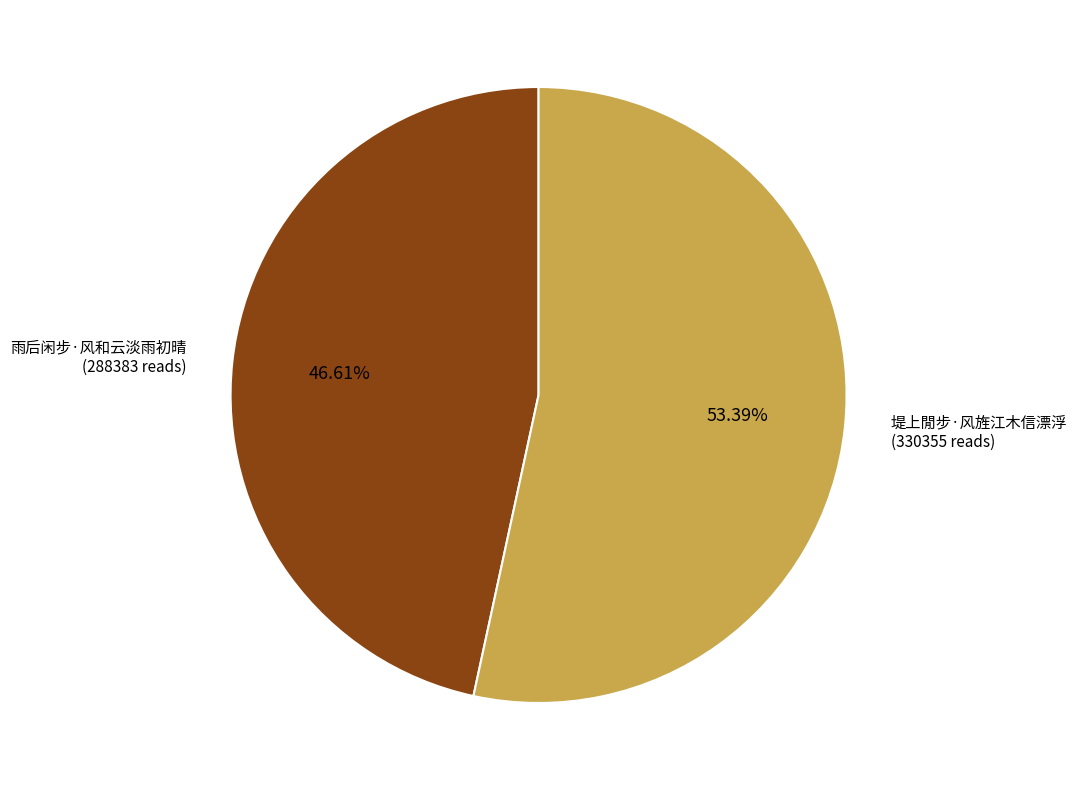

Which slice is the smallest?

雨后闲步·风和云淡雨初晴